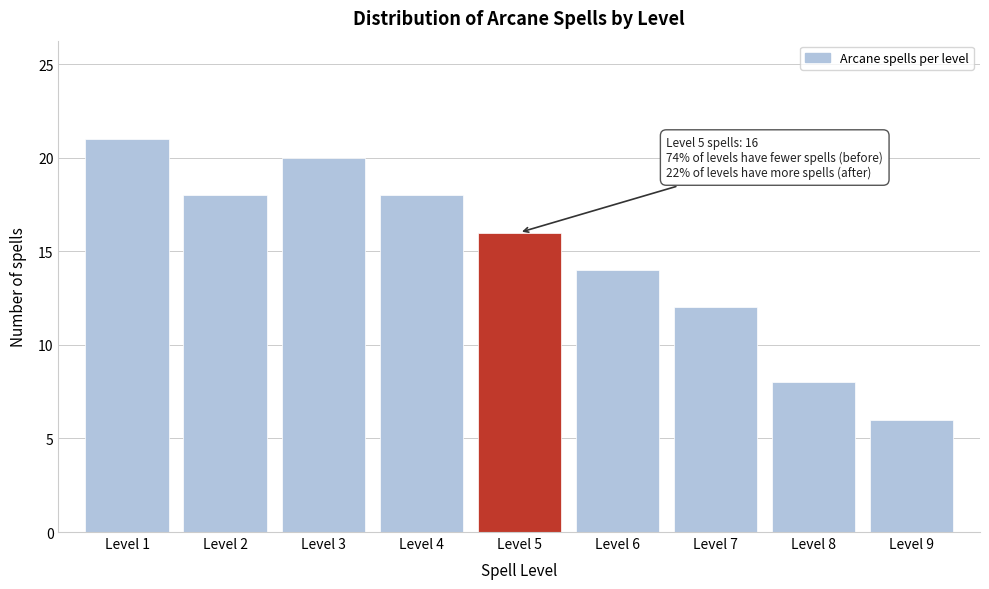

Reading right to left, extract all data points from this chart.

6	8	12	14	16	18	20	18	21